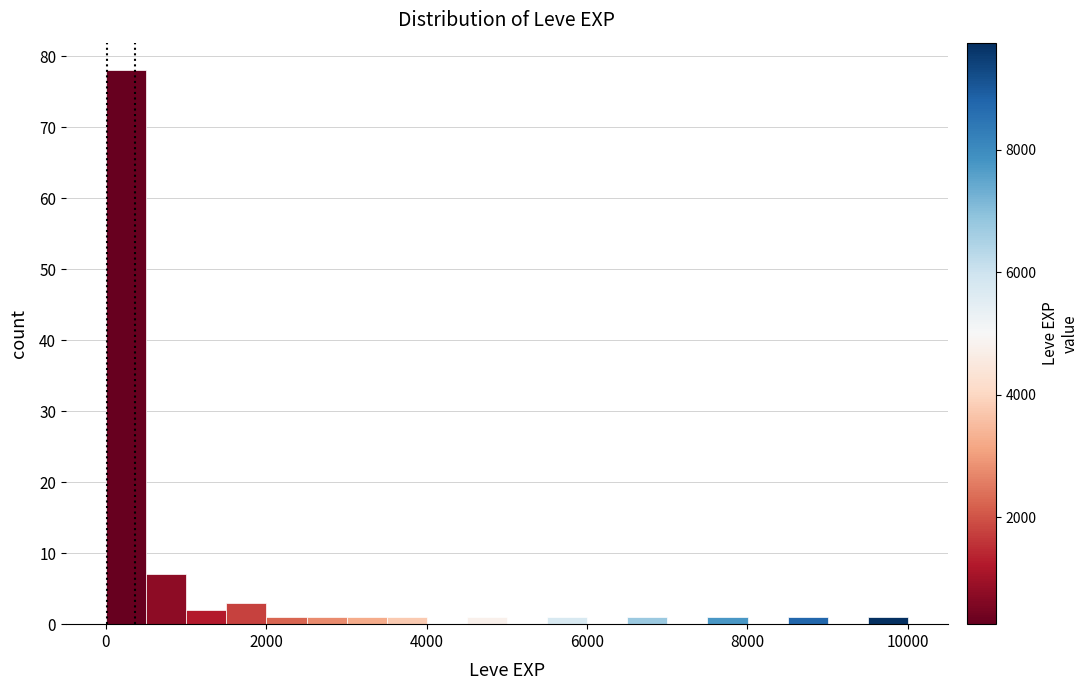

Read against the x-axis, roughly where is the centre of the tallest bar?

200